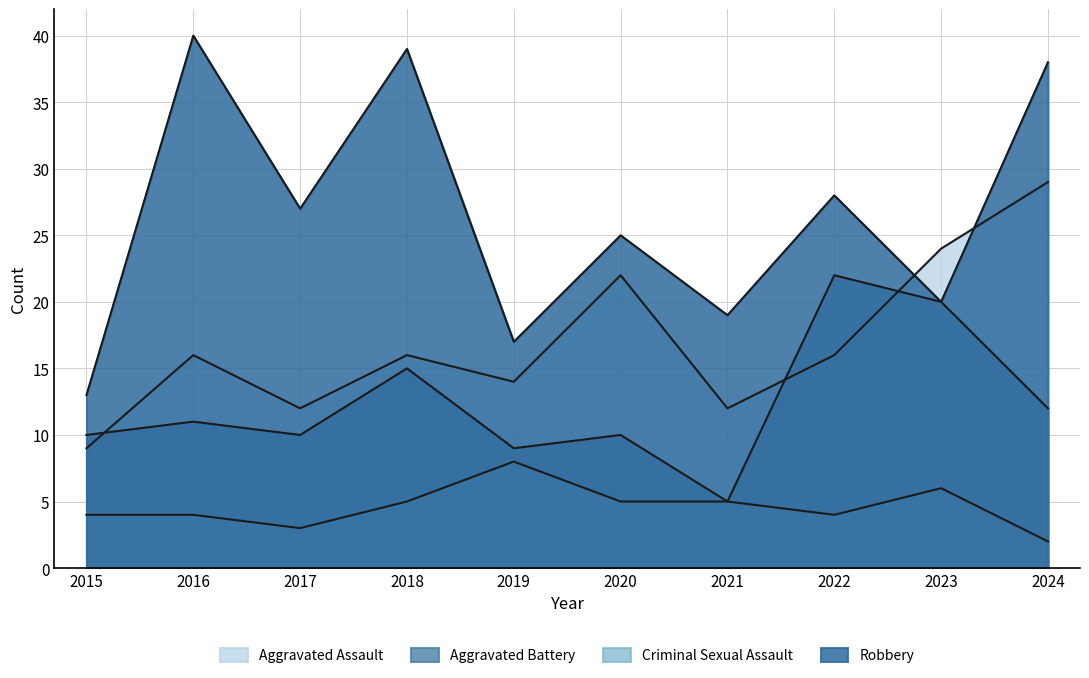

How many categories are shown in the chart?

10